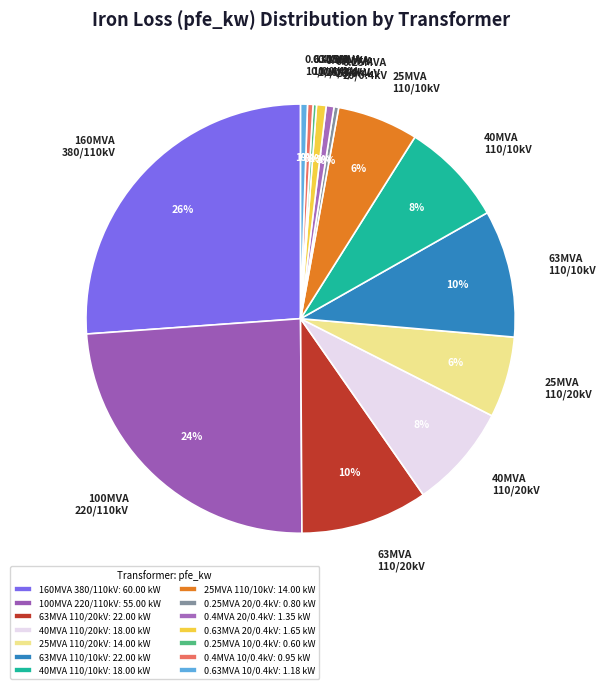

To the nearest percent, what is the difference between the largest and smallest slice percentages?

26%